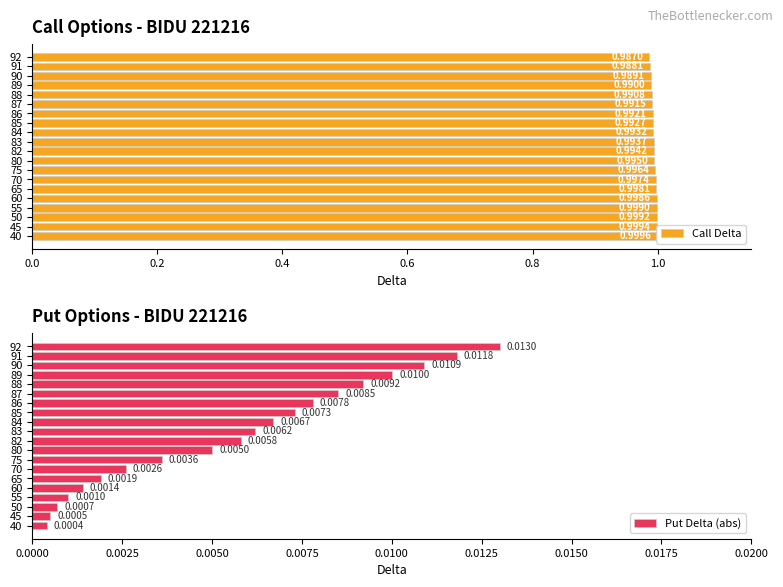

How many categories are shown in the chart?

20